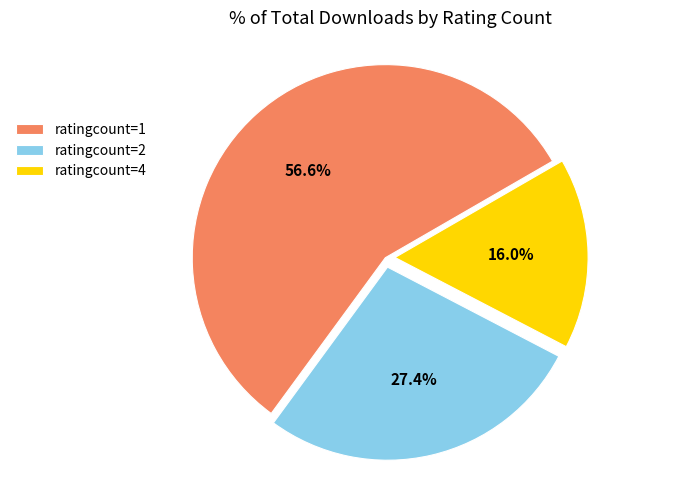

Between ratingcount=1 and ratingcount=4, which is larger?

ratingcount=1